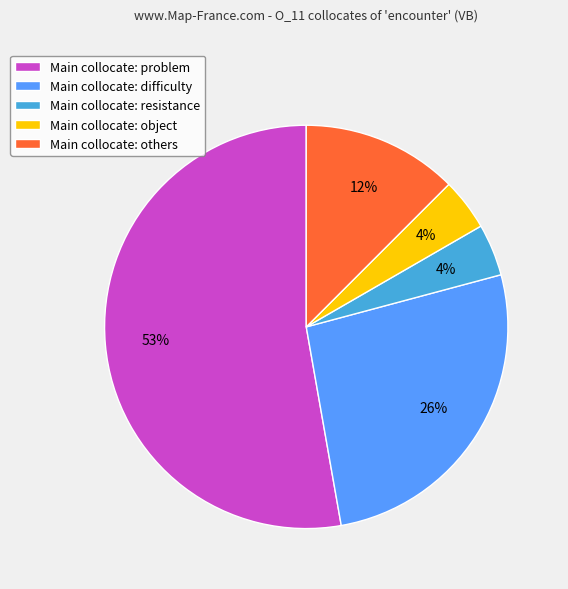

Is Main collocate: problem the majority of the pie?

Yes